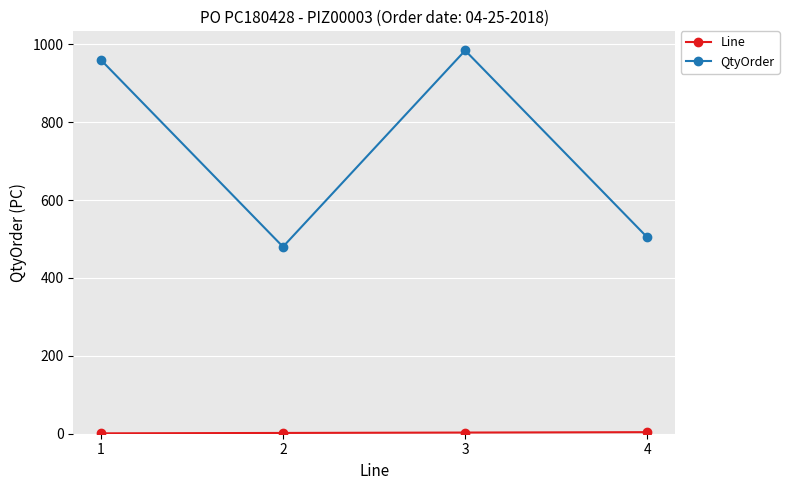

In QtyOrder, how many points are lower than both neighbors (excluding endpoints)?

1